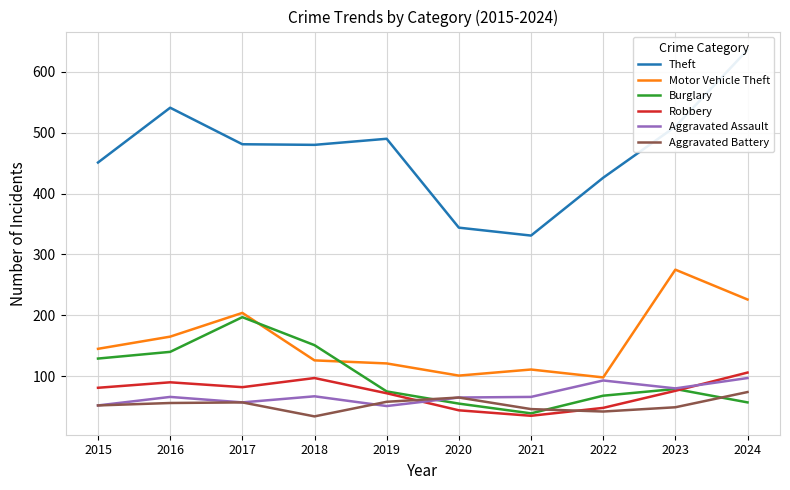

What is the total value across all series at 2020?

674